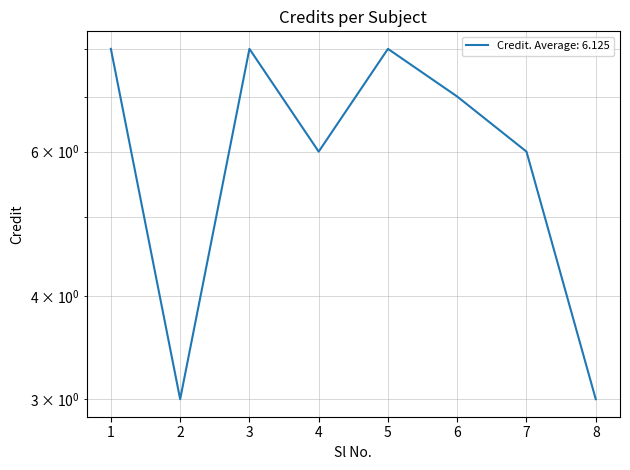

What is the average value?

6